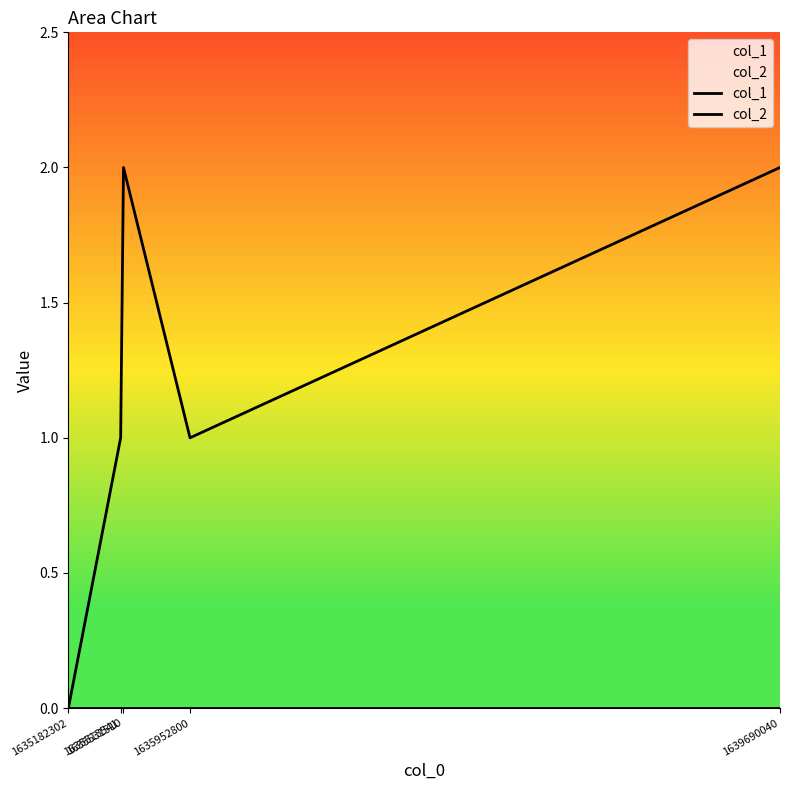

Which series has the largest total across all categories?

col_1